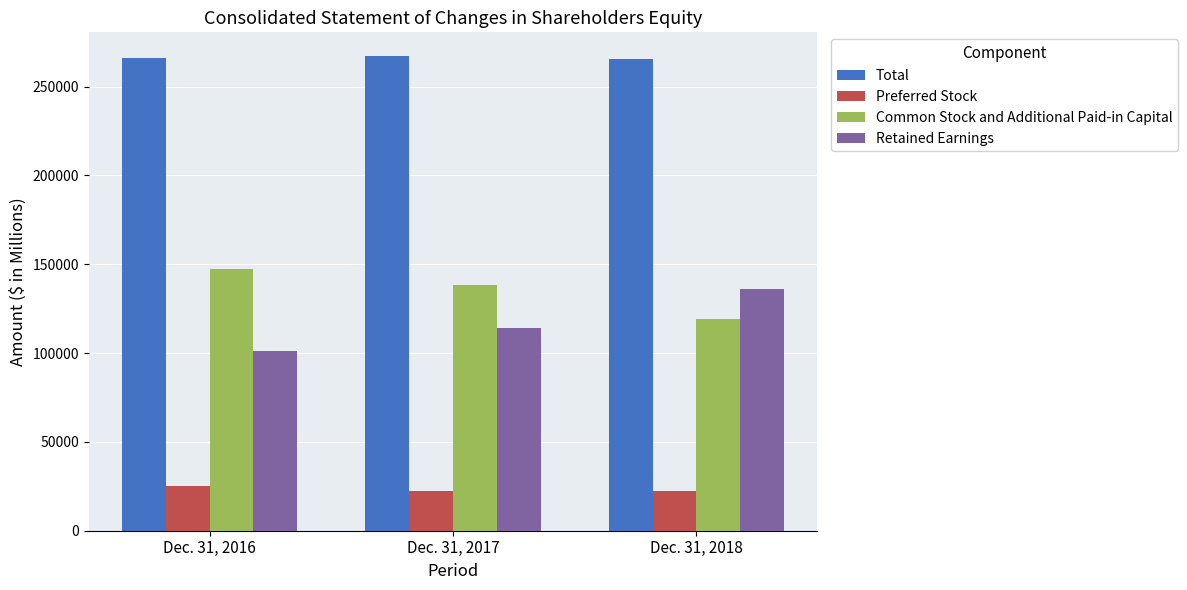

What is the total value across all series at Dec. 31, 2017?

541374